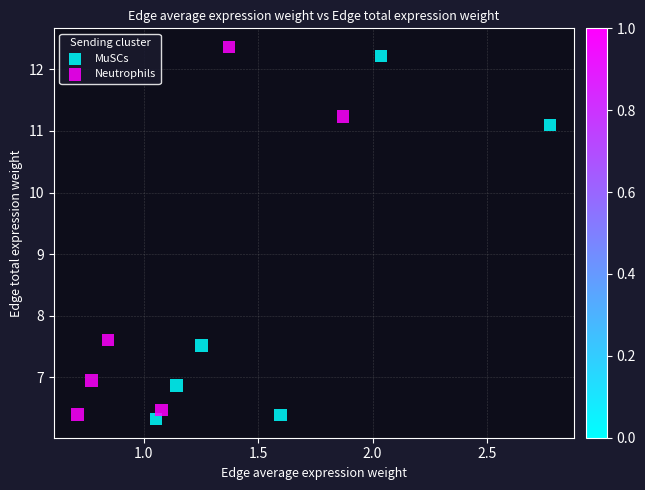

Which series has the largest Y range (max minus min)?

Neutrophils